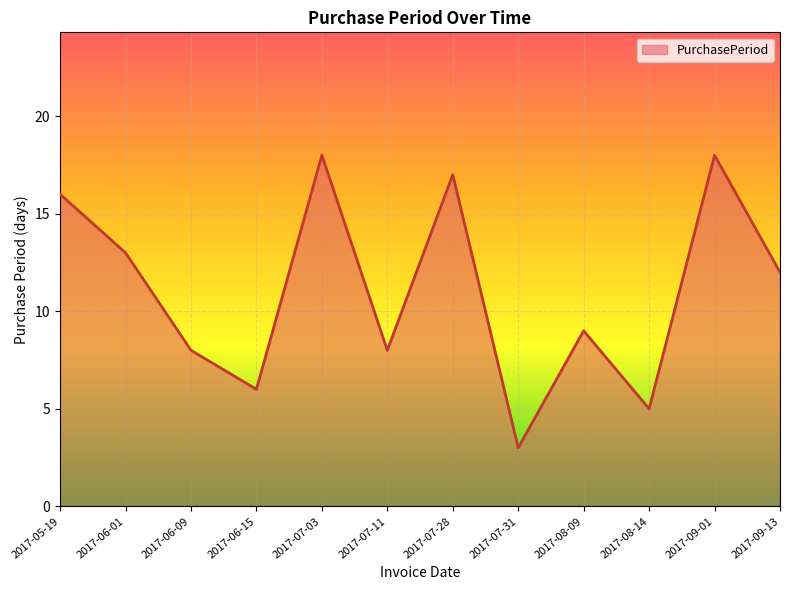

Which has a higher value, 2017-05-19 or 2017-06-09?

2017-05-19